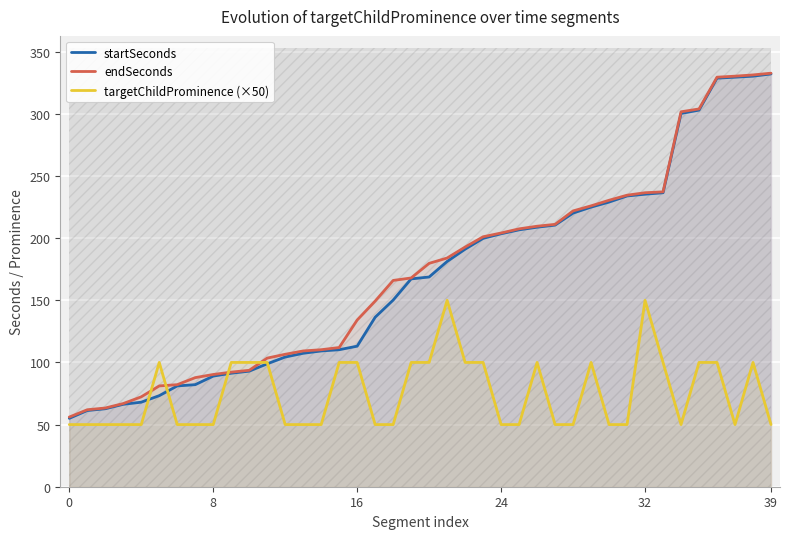

Reading left to right, what are all the values shown in this chart?

startSeconds: 55.0	61.3	62.7	66.3	68.0	73.3	81.1	82.1	89.0	91.3	93.0	98.9	104.3	107.4	109.2	110.2	113.1	136.4	150.2	167.2	168.8	181.2	191.1	199.8	203.5	206.7	208.8	210.5	220.2	225.0	229.0	233.9	235.3	236.5	300.3	303.0	328.7	329.5	330.3	332.1
endSeconds: 56.0	61.9	63.3	66.9	72.3	81.1	82.1	87.8	90.3	92.2	93.7	103.5	106.6	109.2	110.2	112.0	134.1	149.4	166.0	167.9	179.7	184.0	192.8	201.1	204.1	207.5	209.6	211.1	221.9	226.0	230.5	234.6	236.5	237.2	301.7	303.9	329.5	330.3	331.3	332.7
targetChildProminence (×50): 50.0	50.0	50.0	50.0	50.0	100.0	50.0	50.0	50.0	100.0	100.0	100.0	50.0	50.0	50.0	100.0	100.0	50.0	50.0	100.0	100.0	150.0	100.0	100.0	50.0	50.0	100.0	50.0	50.0	100.0	50.0	50.0	150.0	100.0	50.0	100.0	100.0	50.0	100.0	50.0